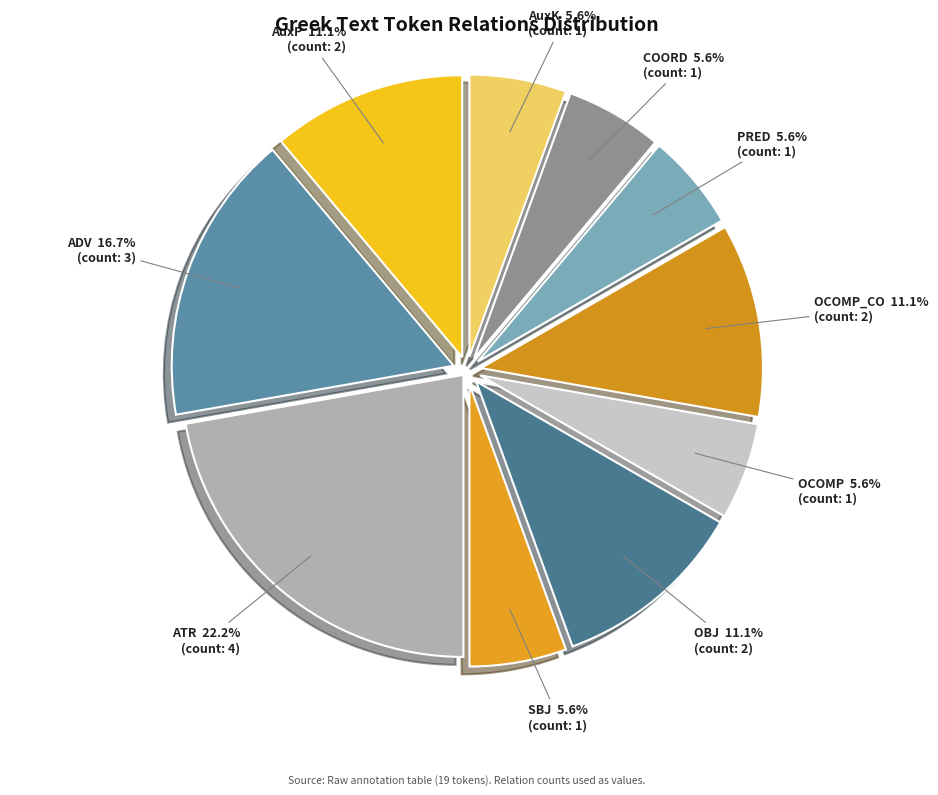

Which slice is the largest?

ATR